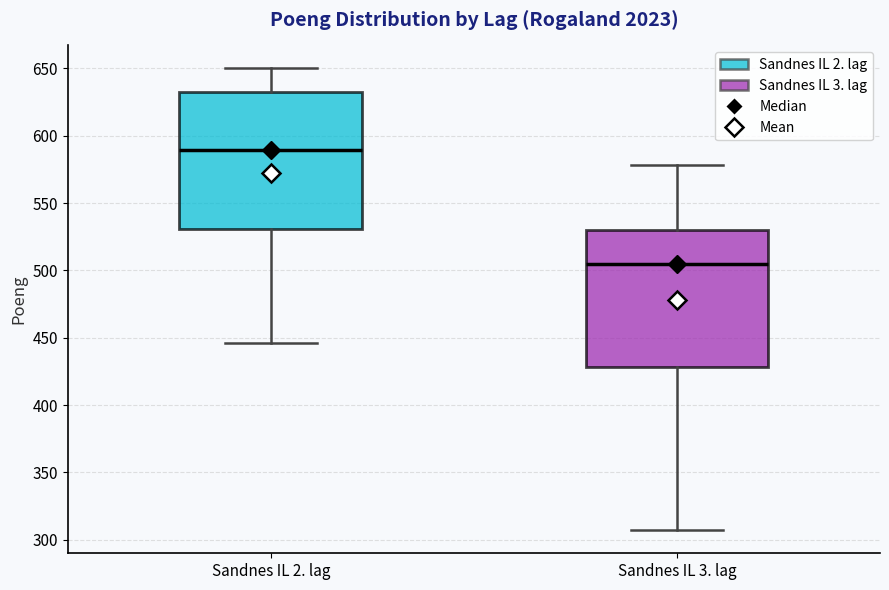

Where does the median line of the box for Sandnes IL 2. lag sit on the y-axis? The values are not printed on the chart, so give them approximately, as read against the axis.

590